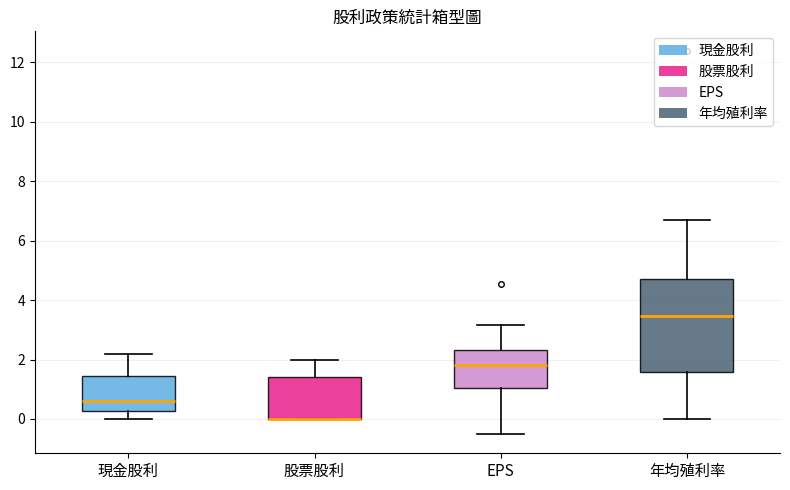

Reading left to right, read every box against the y-axis: the position of its median line, the range the box covers, and the ends of its whiskers. The values are not printed on the chart, so give them approximately, as read against the axis.

現金股利: median 0.6, box 0.2 to 1.4, whiskers 0.0 to 2.2
股票股利: median 0.0 (drawn on the box's lower edge), box 0.0 to 1.4, whiskers 0.0 to 2.0
EPS: median 1.8, box 1.0 to 2.4, whiskers -0.6 to 3.2
年均殖利率: median 3.4, box 1.6 to 4.8, whiskers 0.0 to 6.6